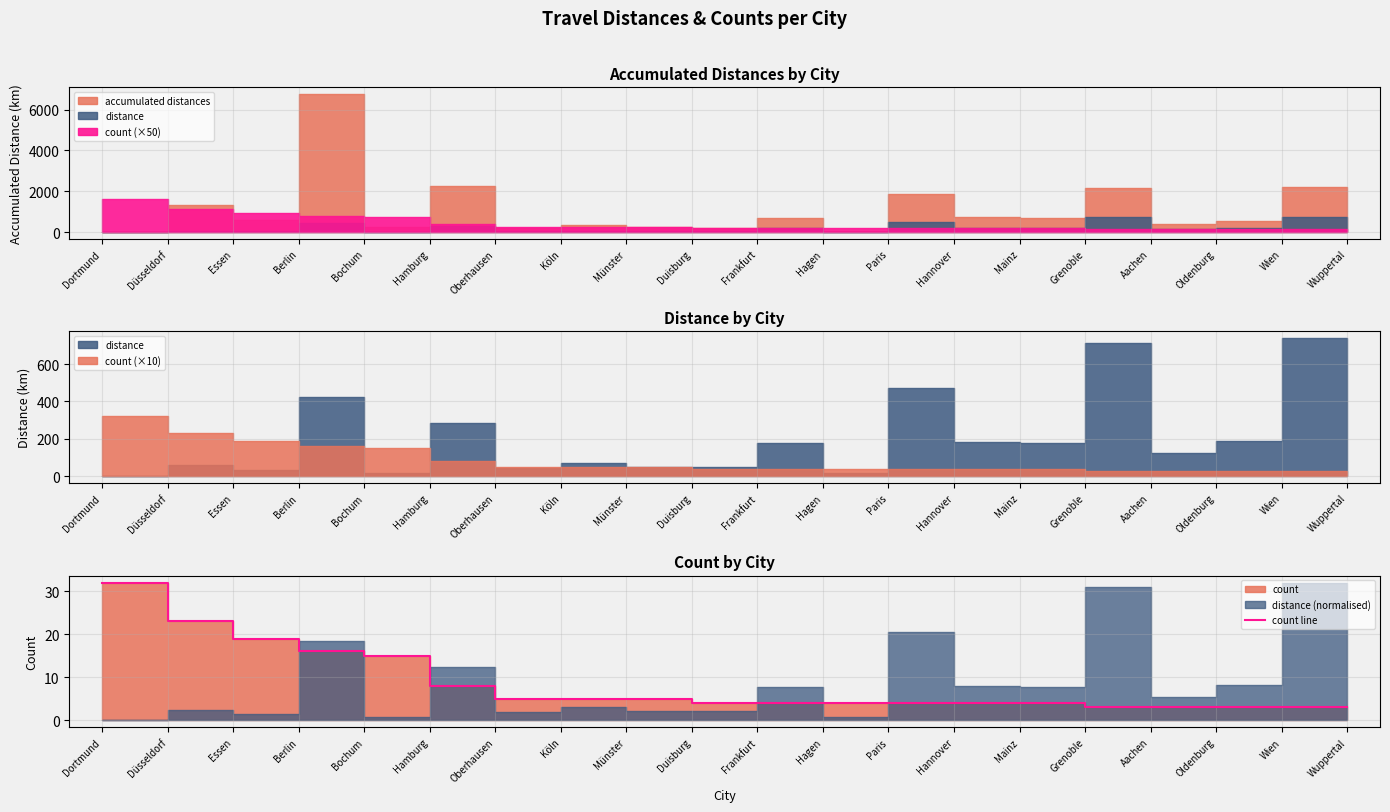

How many categories are shown in the chart?

20